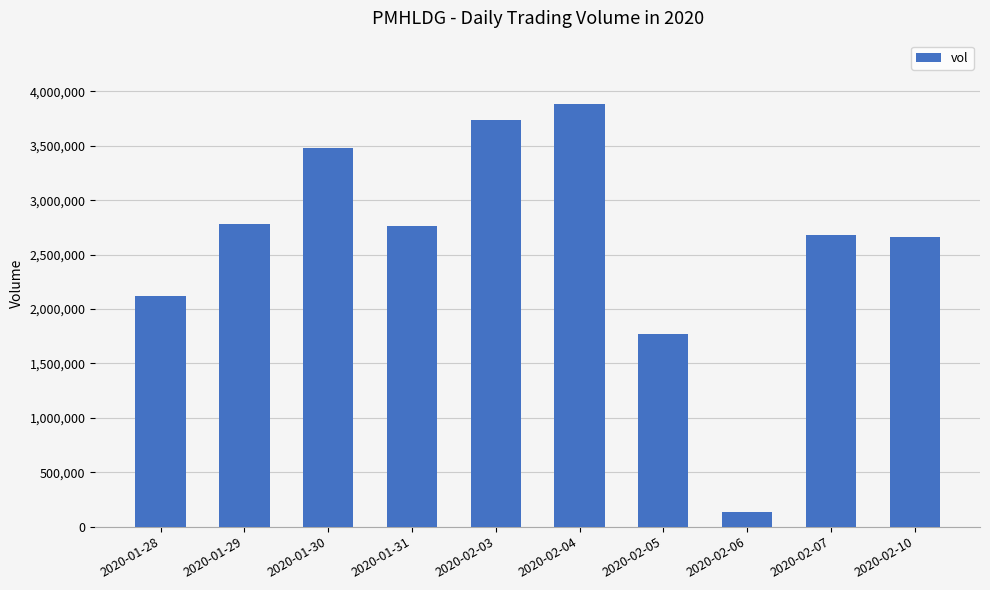

The value at 2020-02-04 is 5430966. True or false?

False